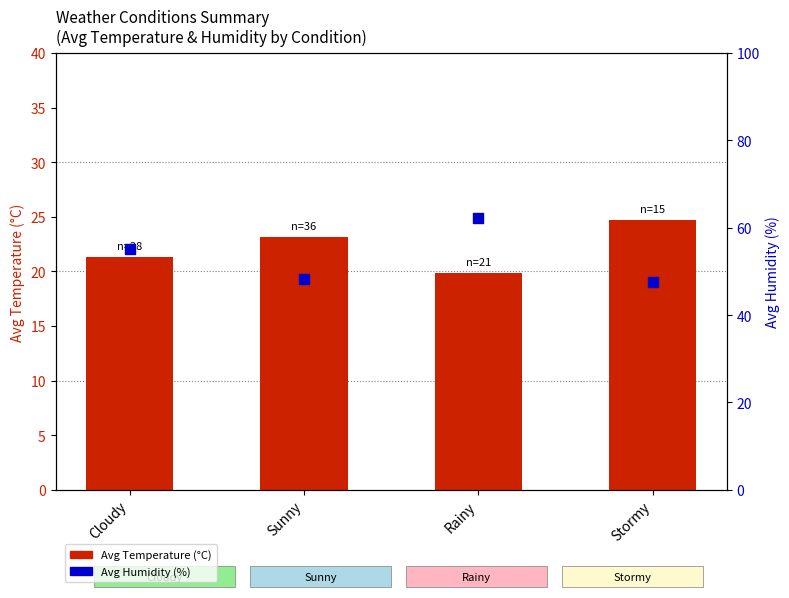

Which series has the largest Y range (max minus min)?

Avg Humidity (%)